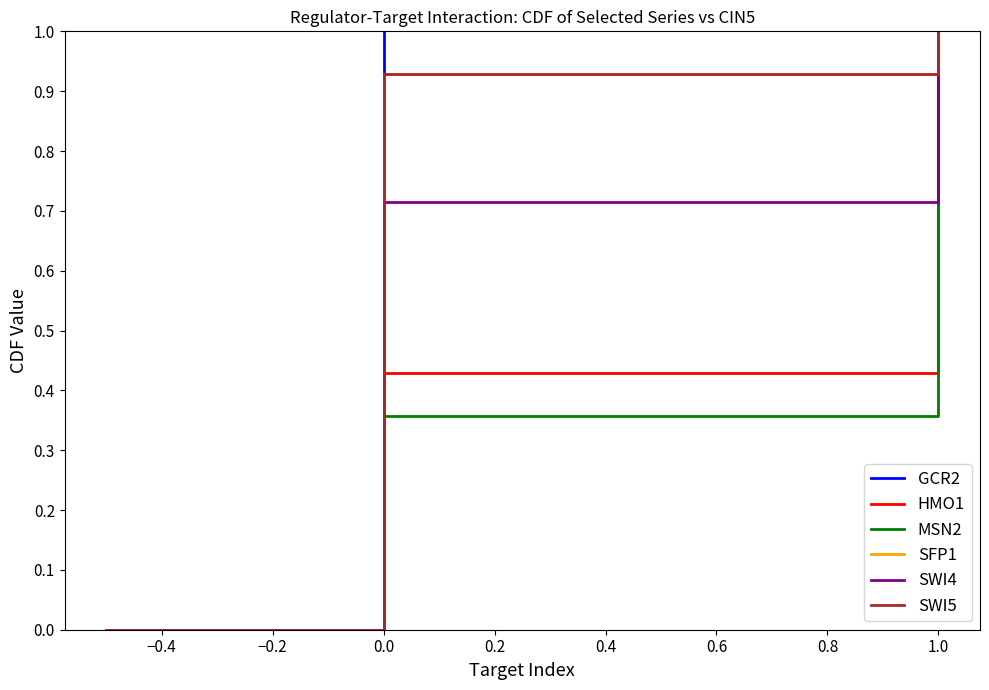

How many positive values does the SWI5 series have?

14